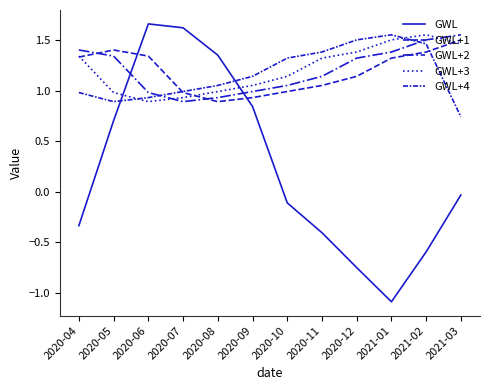

At which category does GWL+3 reach its first local peak?

2021-02